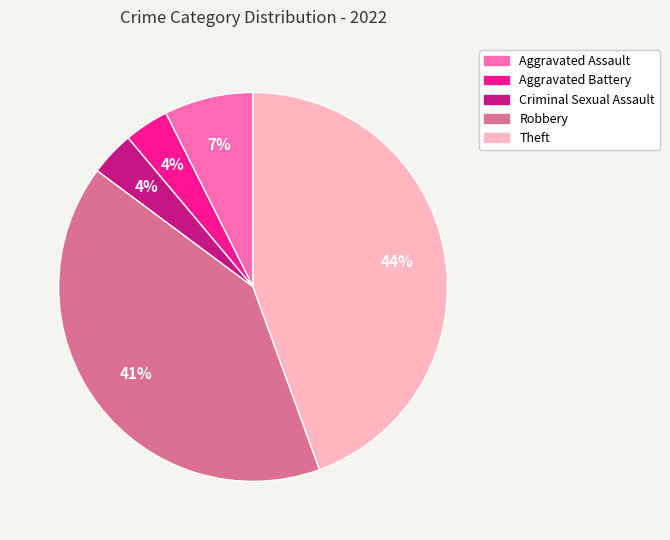

To the nearest percent, what percentage of the pie is Robbery?

41%